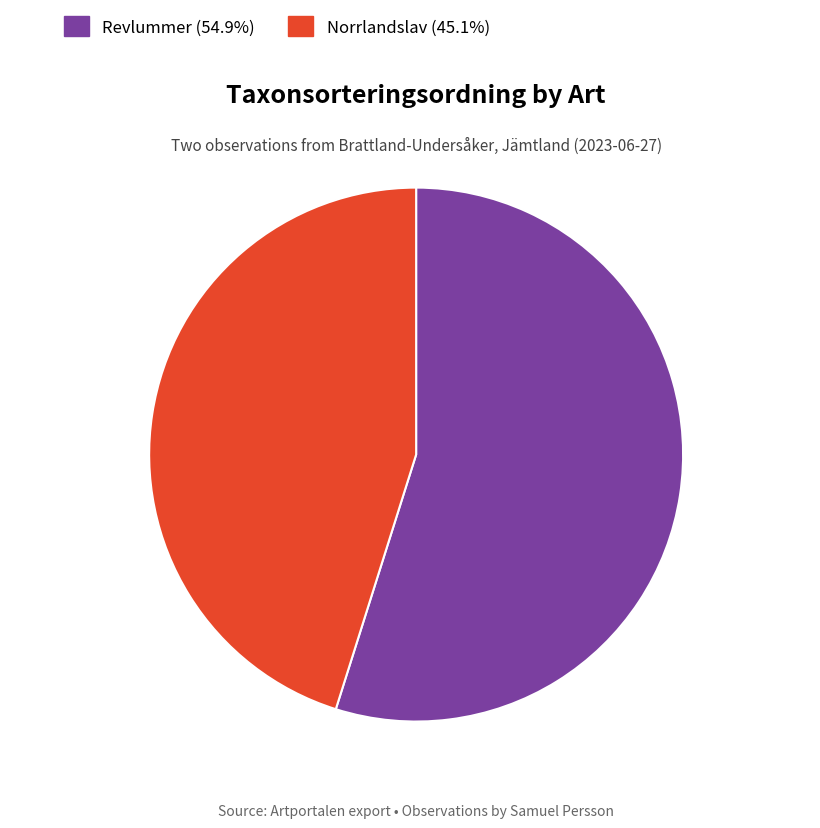

Approximately how many times larger is the value at Revlummer compared to Norrlandslav?

1.2